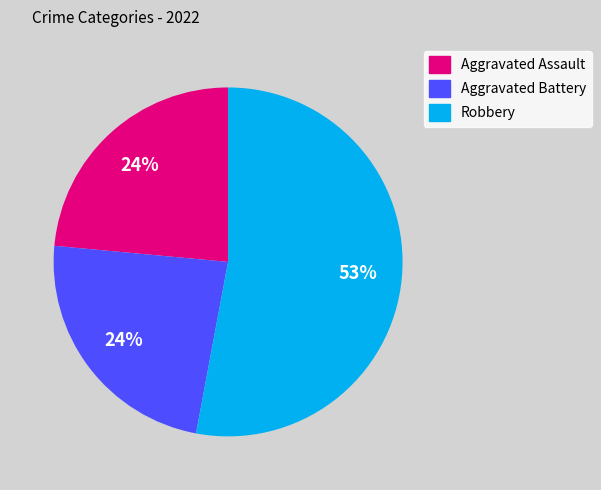

To the nearest percent, what is the average slice percentage?

33%